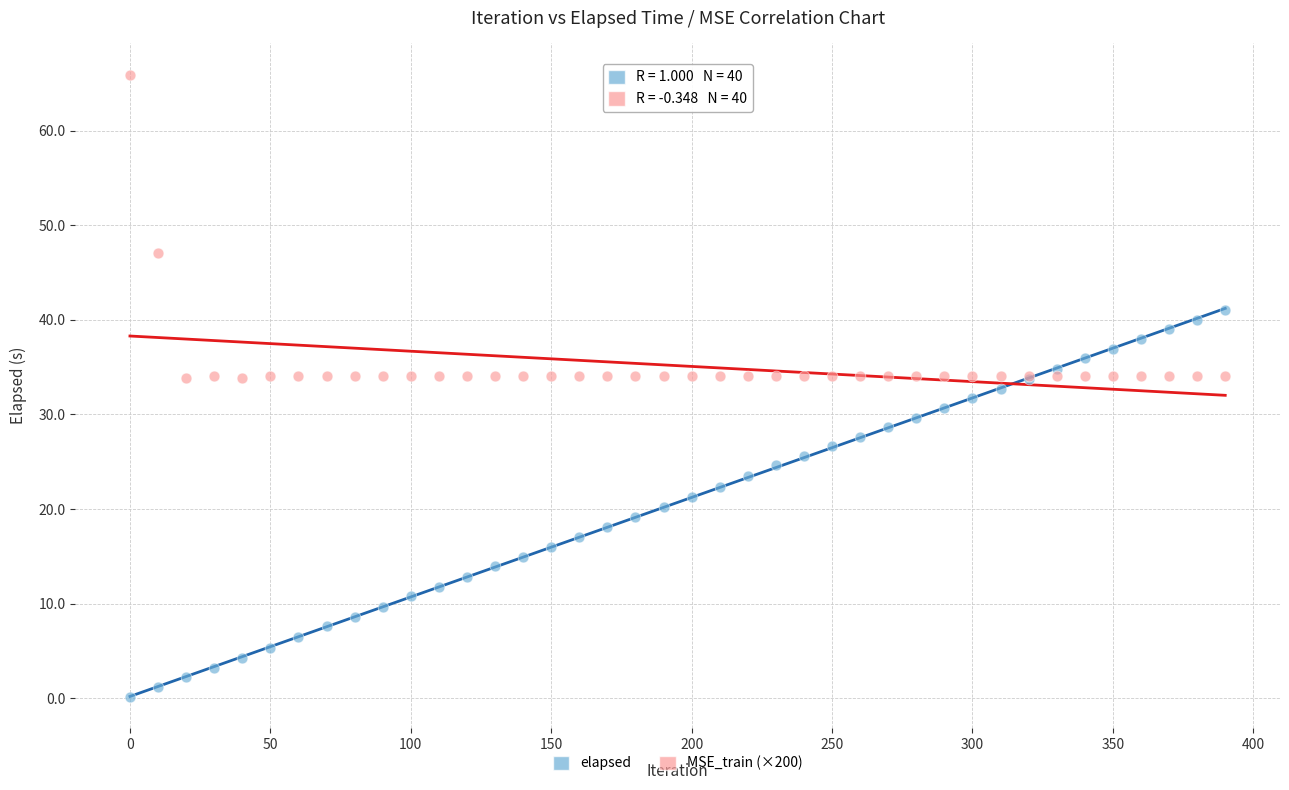

What are all the series names shown in the legend?

elapsed, MSE_train (×200)